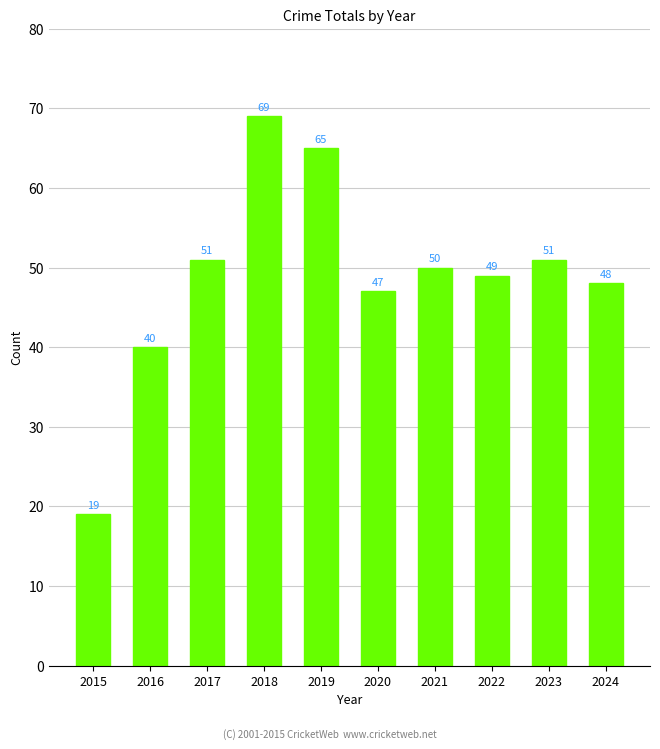

How many bars are there in total?

10